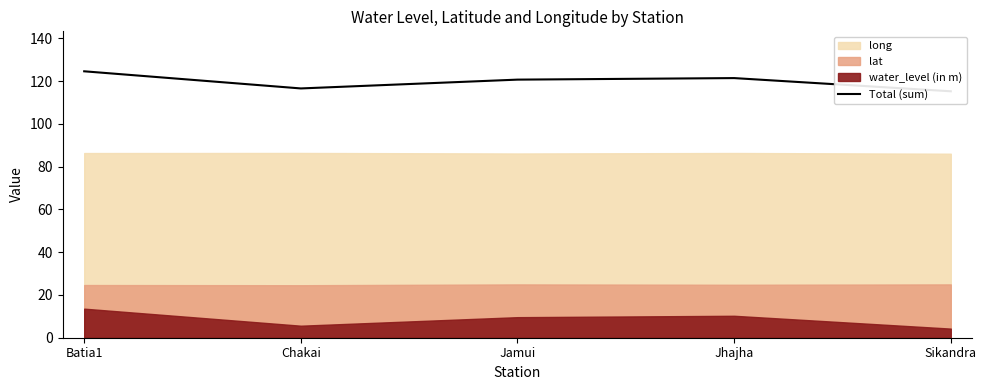

Rank the categories by value from lowest to highest.

Sikandra, Chakai, Jamui, Jhajha, Batia1